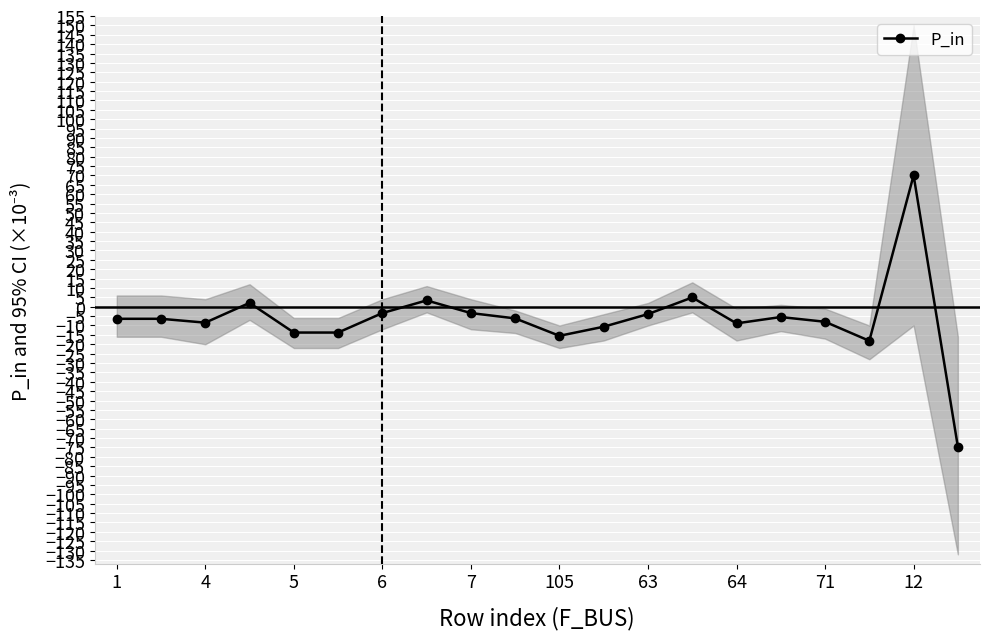

What is the highest value of the P_in series?

70.1